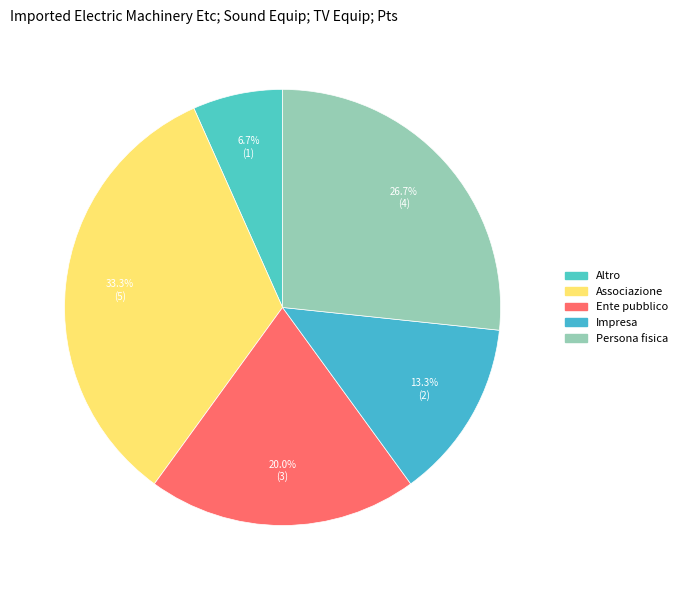

Which category has the smallest portion of the pie?

Altro